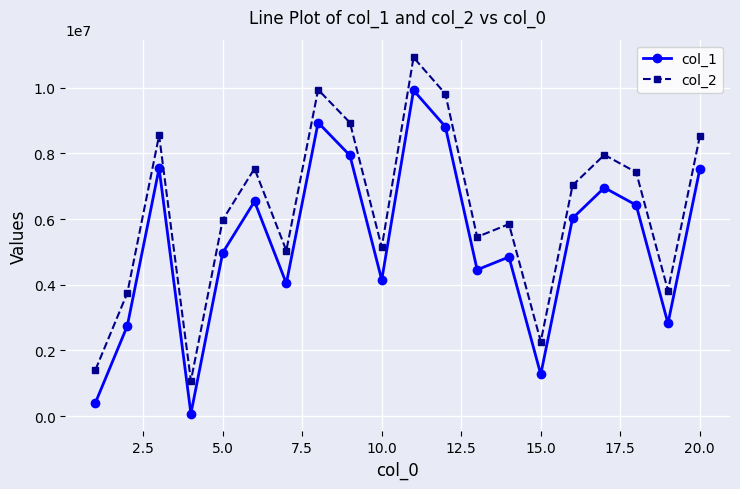

True or false: col_1 and col_2 cross at least once.

False